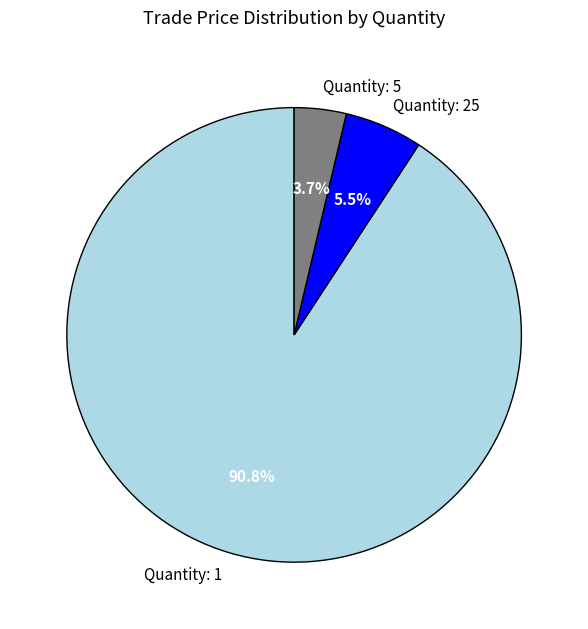

To the nearest percent, what is the average slice percentage?

33%